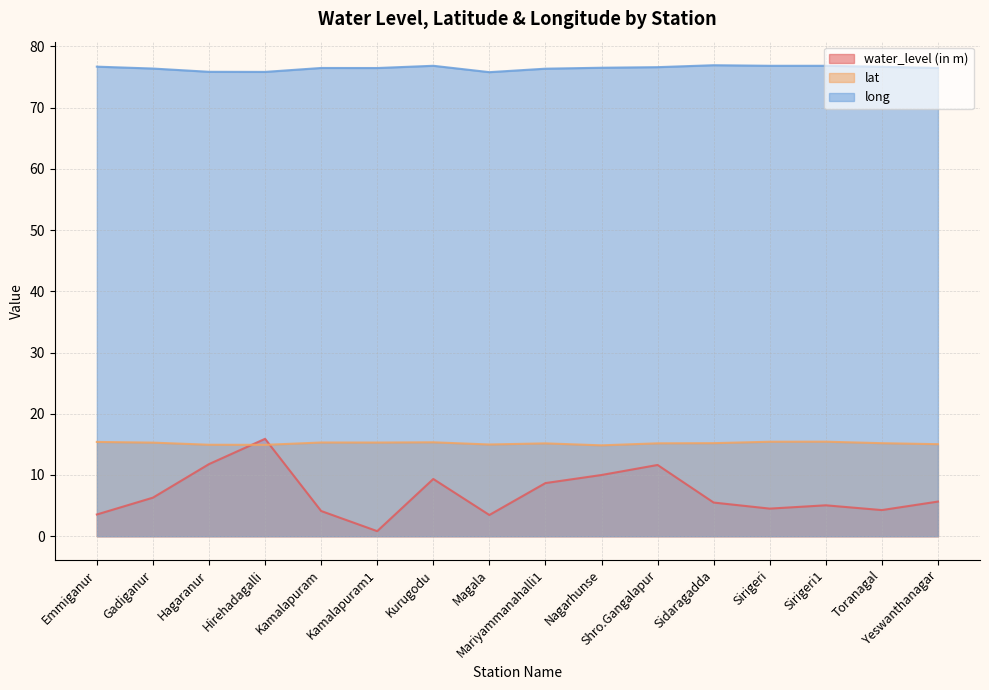

At how many categories does at least one series exceed 25?

16